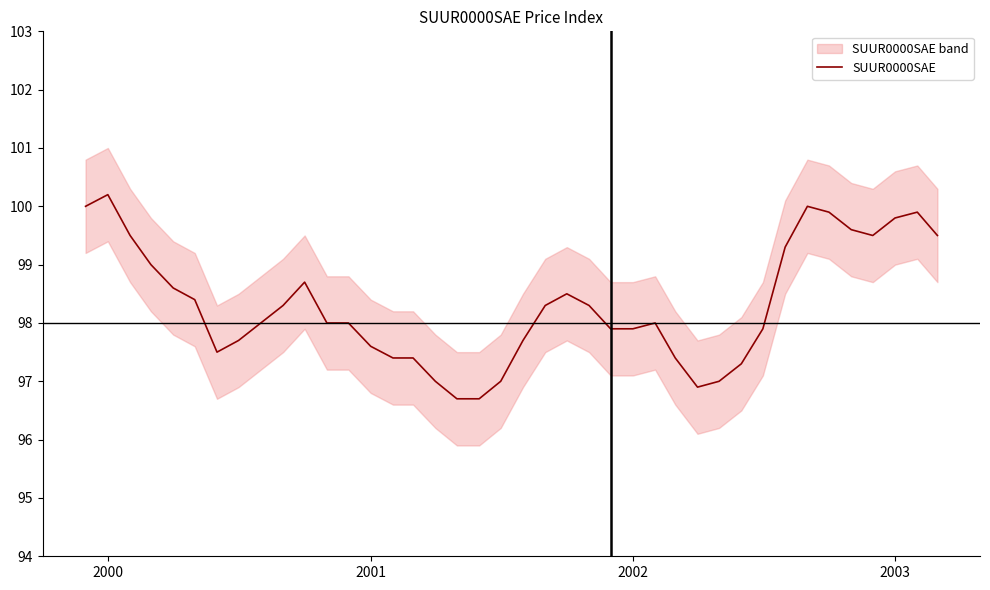

Is it true that SUUR0000SAE equals 127.9 at 2001?

False